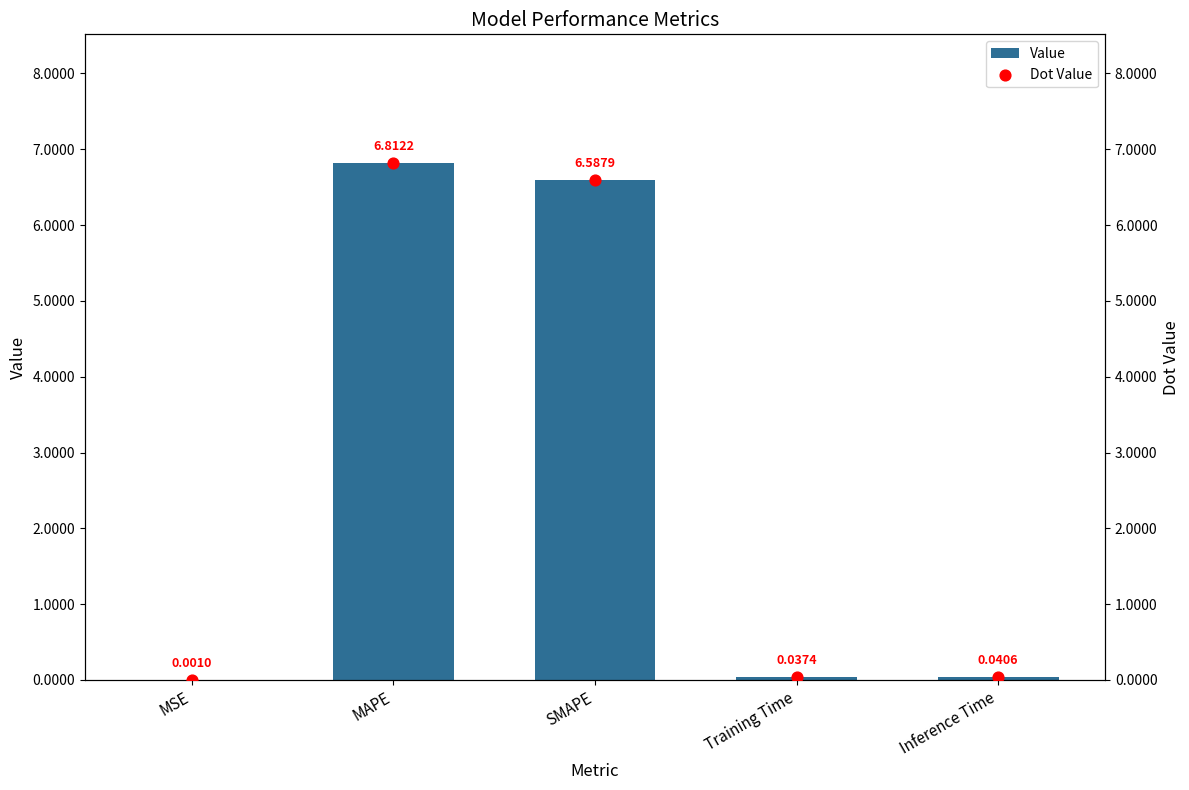

Which series has the largest total across all categories?

Value